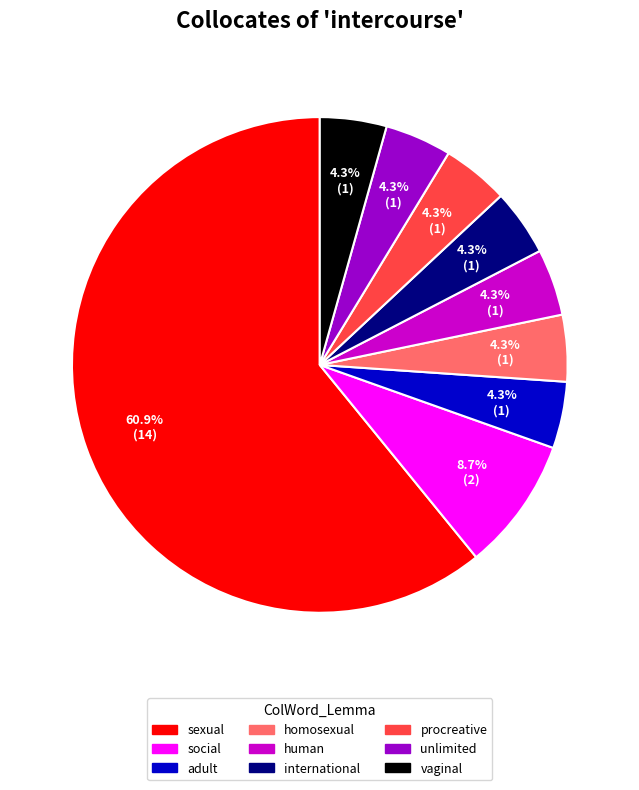

What is the ratio of the value at unlimited to the value at adult?

1.0